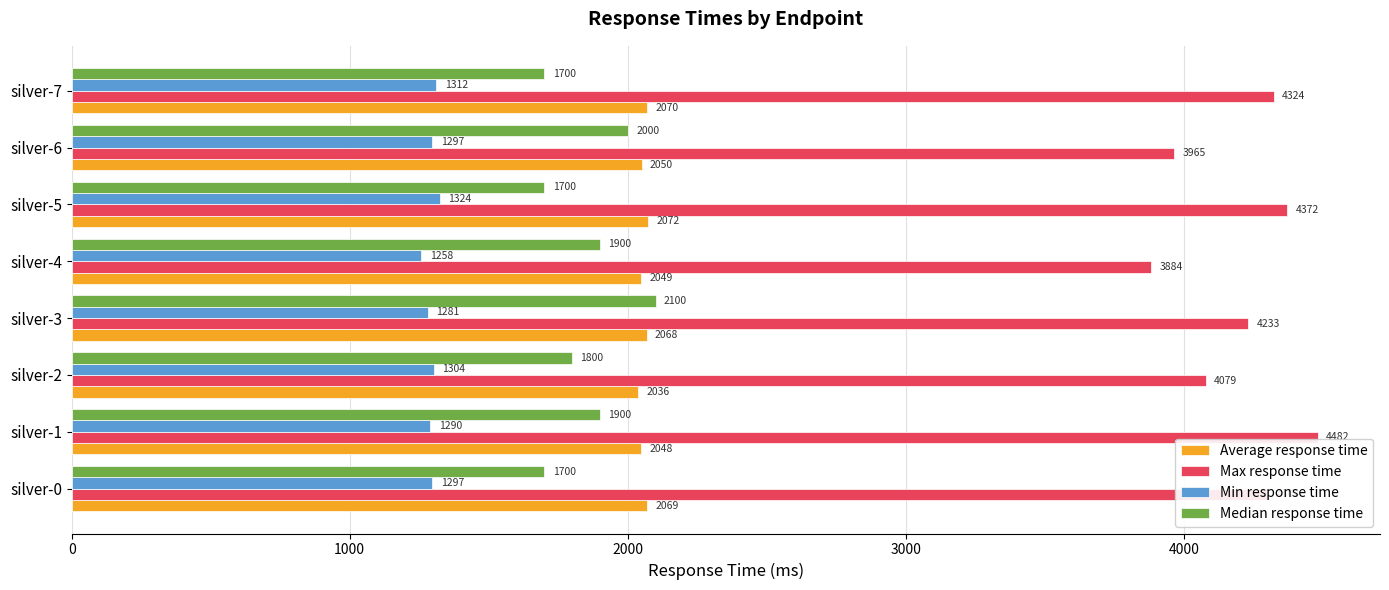

At which category does the chart reach its peak across all series?

silver-1